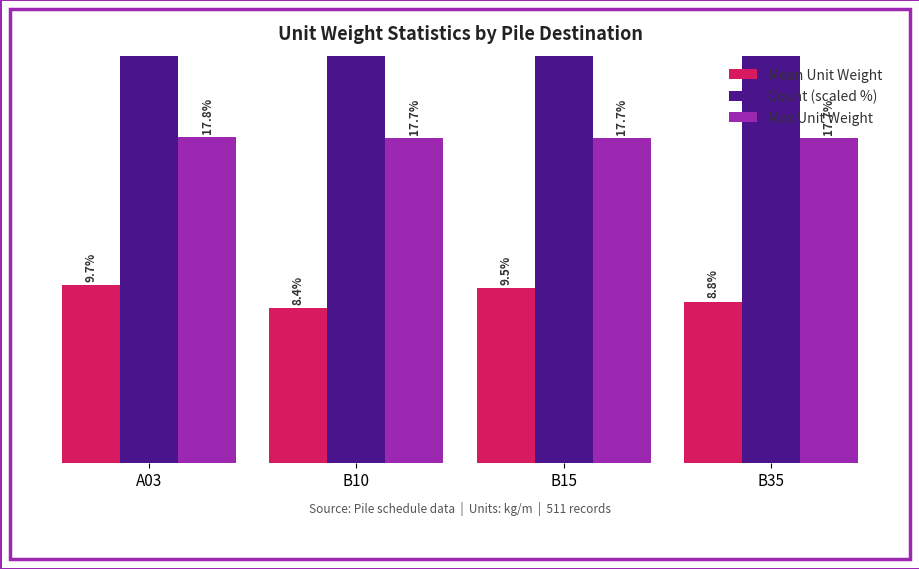

What is the label of the 3rd bar from the right?

B10